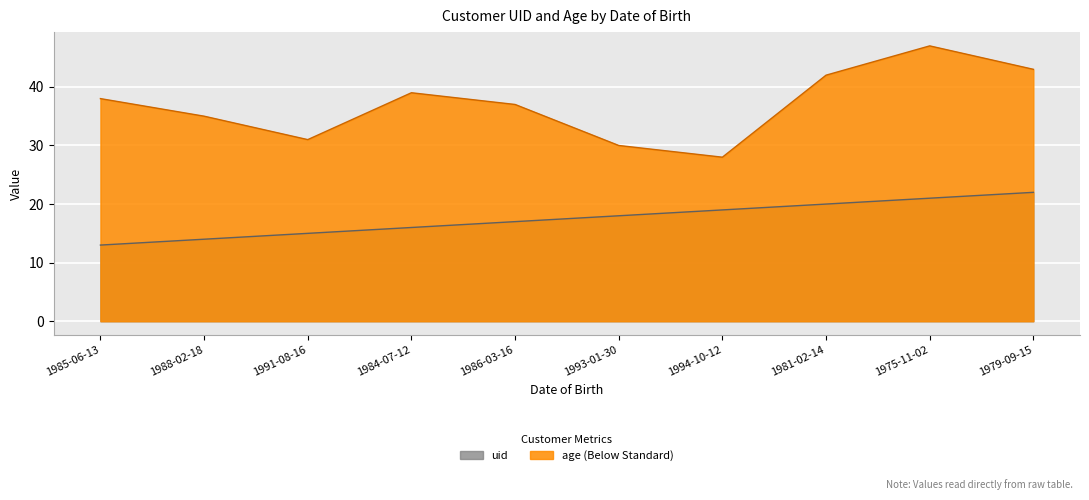

What position from the right is 1981-02-14?

3